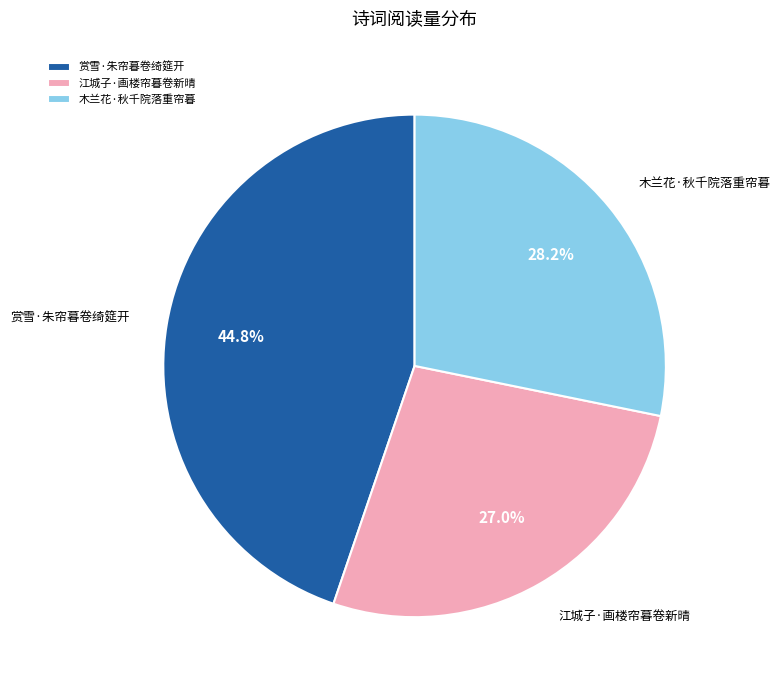

Between 木兰花·秋千院落重帘暮 and 赏雪·朱帘暮卷绮筵开, which is larger?

赏雪·朱帘暮卷绮筵开